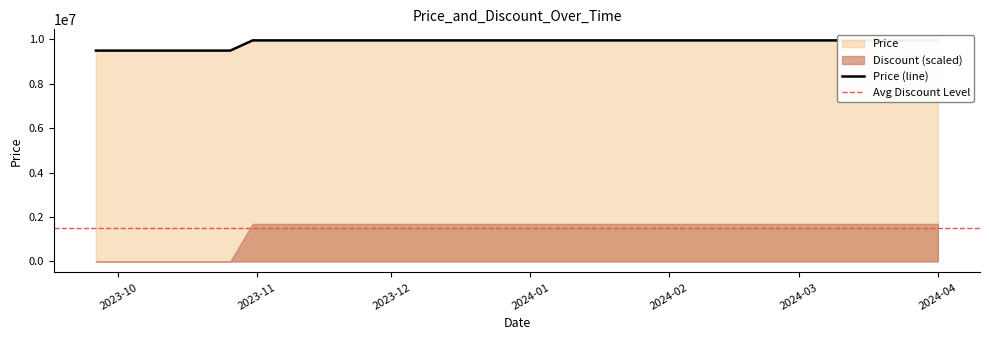

List the labels in order of value, smallest first.

2023-09-26, 2023-10-26, 2023-10-31, 2023-11-04, 2023-11-10, 2023-11-20, 2023-11-30, 2023-12-10, 2023-12-20, 2023-12-31, 2024-01-10, 2024-01-20, 2024-02-01, 2024-02-15, 2024-03-01, 2024-03-15, 2024-04-01